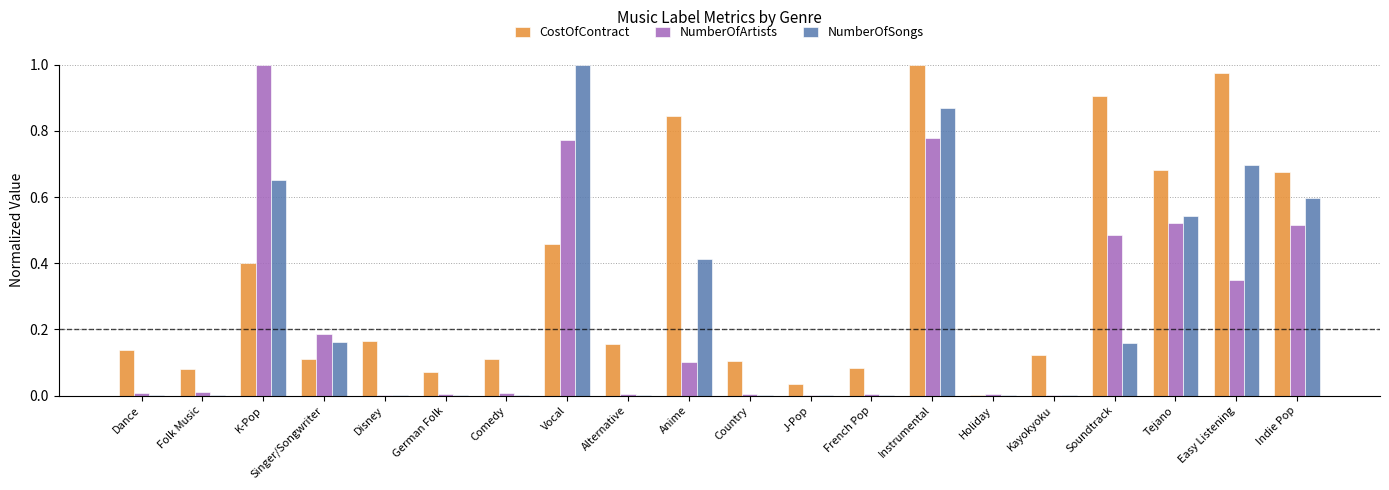

The NumberOfSongs series shows 0.5 at Vocal. True or false?

False